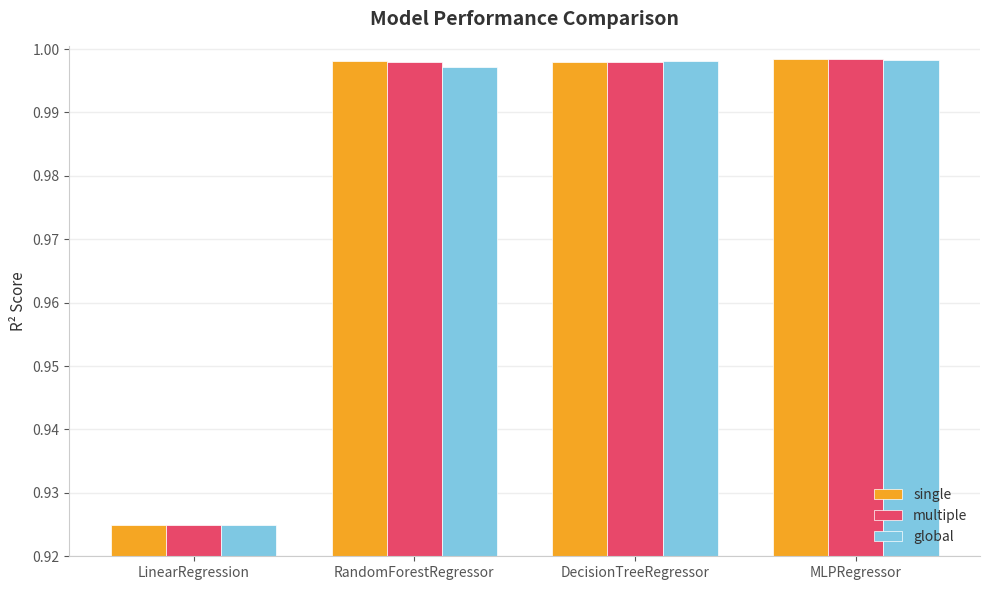

The value of global at MLPRegressor is 1.6. True or false?

False